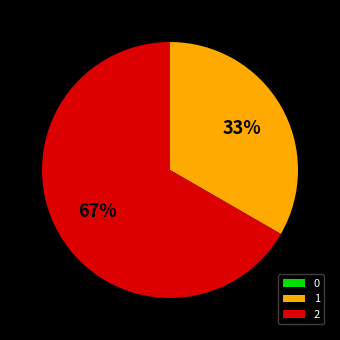

Is it true that 1 is 33% of the pie?

True